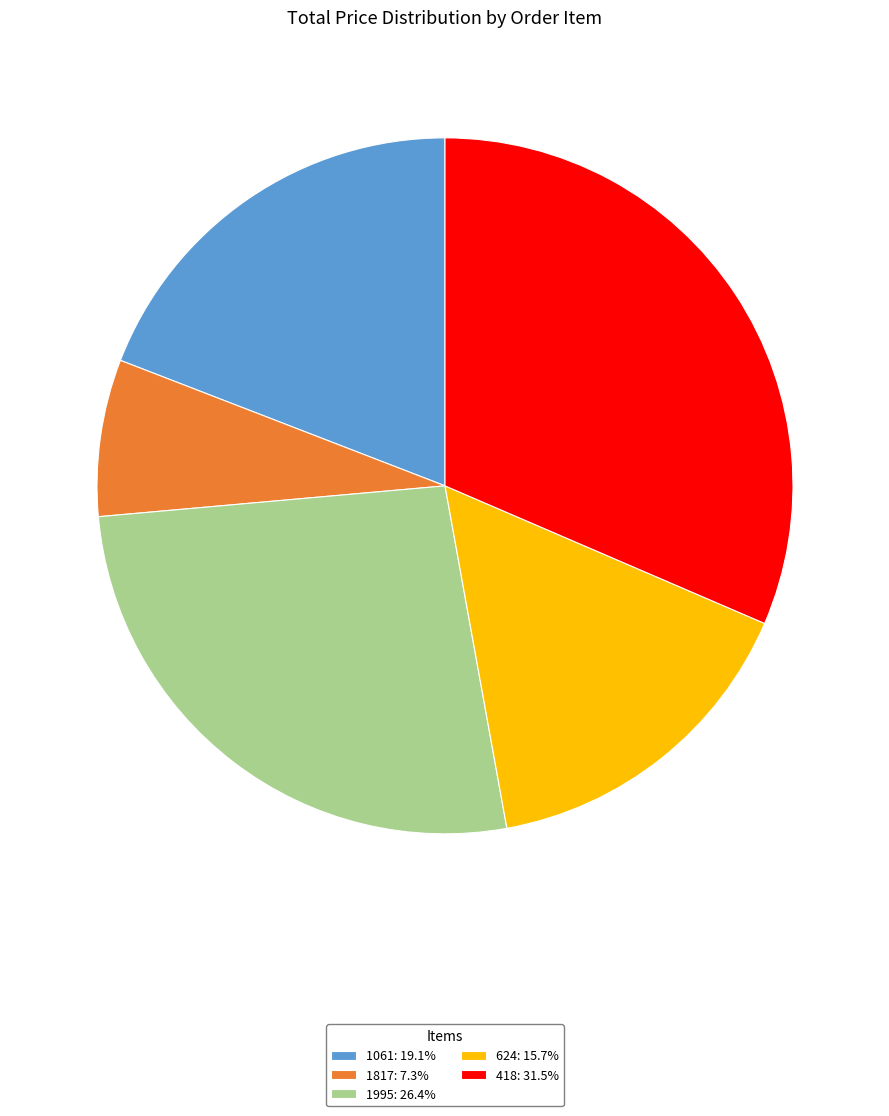

Do 624: 15.7% and 1817: 7.3% together represent more than half of the pie?

No